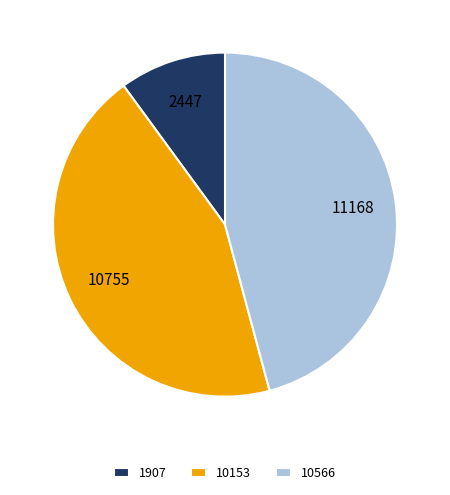

Is there a majority slice in this chart?

No